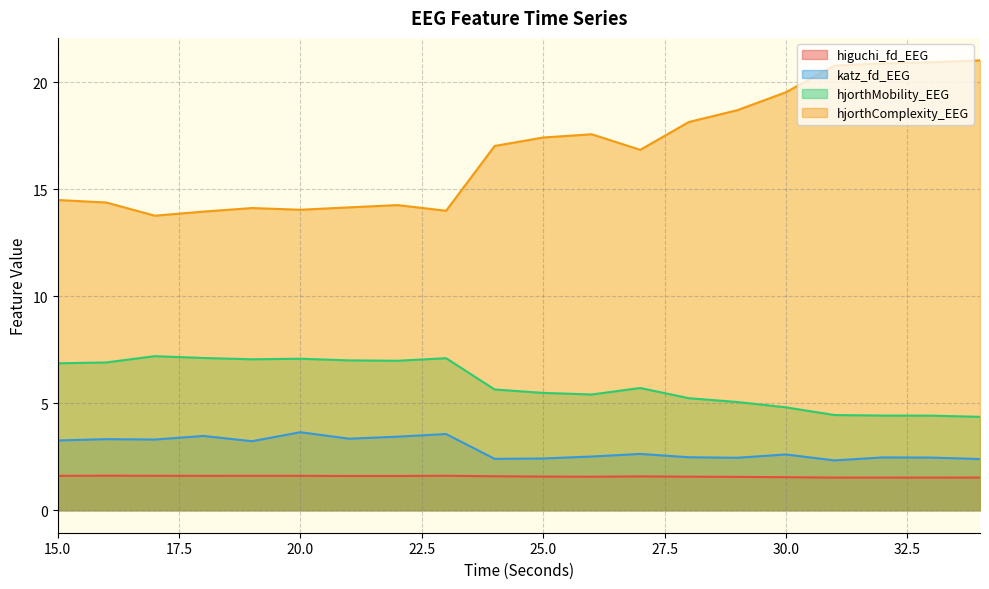

Reading right to left, transcribe all the data shown in this chart.

higuchi_fd_EEG: 34=1.5	33=1.5	32=1.5	31=1.5	30=1.5	29=1.6	28=1.6	27=1.6	26=1.6	25=1.6	24=1.6	23=1.6	22=1.6	21=1.6	20=1.6	19=1.6	18=1.6	17=1.6	16=1.6	15=1.6
katz_fd_EEG: 34=2.4	33=2.5	32=2.5	31=2.3	30=2.6	29=2.5	28=2.5	27=2.6	26=2.5	25=2.4	24=2.4	23=3.6	22=3.4	21=3.3	20=3.6	19=3.2	18=3.5	17=3.3	16=3.3	15=3.3
hjorthMobility_EEG: 34=4.4	33=4.4	32=4.4	31=4.4	30=4.8	29=5.1	28=5.2	27=5.7	26=5.4	25=5.5	24=5.6	23=7.1	22=7.0	21=7.0	20=7.1	19=7.1	18=7.1	17=7.2	16=6.9	15=6.9
hjorthComplexity_EEG: 34=21.0	33=20.9	32=20.9	31=20.8	30=19.5	29=18.7	28=18.1	27=16.8	26=17.6	25=17.4	24=17.0	23=14.0	22=14.3	21=14.2	20=14.0	19=14.1	18=14.0	17=13.8	16=14.4	15=14.5